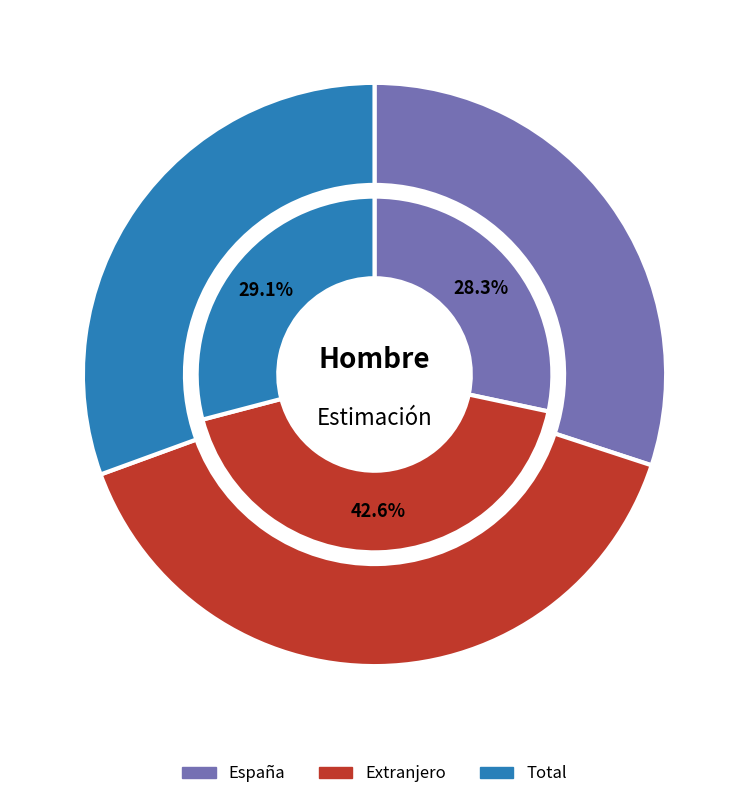

The Total slice represents 25% of the pie. True or false?

False